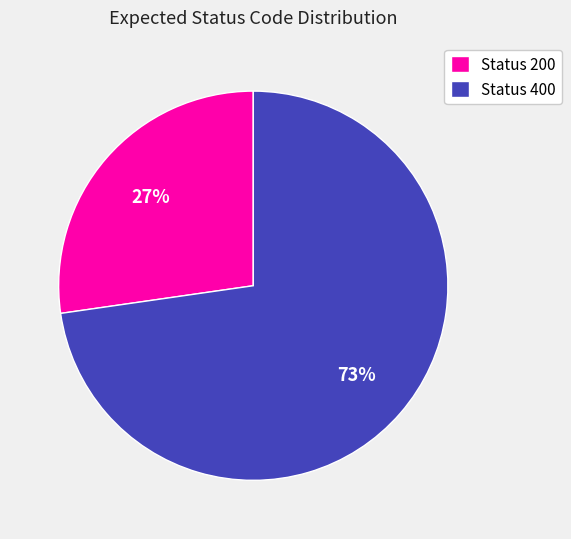

Do Status 200 and Status 400 together represent more than half of the pie?

Yes